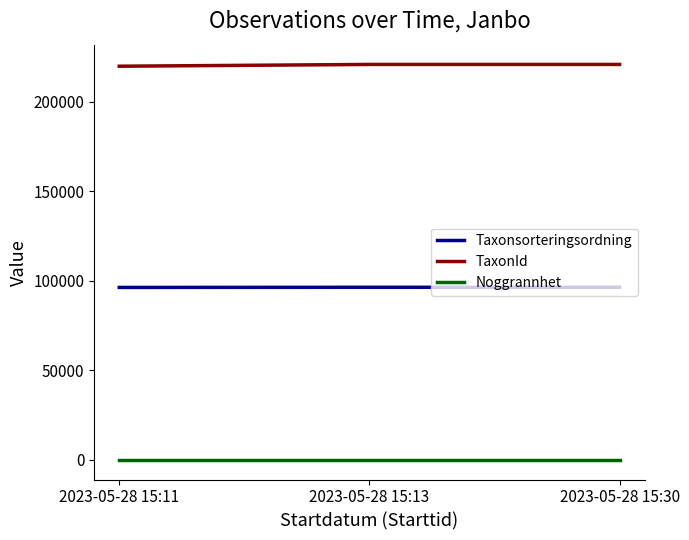

Is this an area chart (filled region under the line)?

No